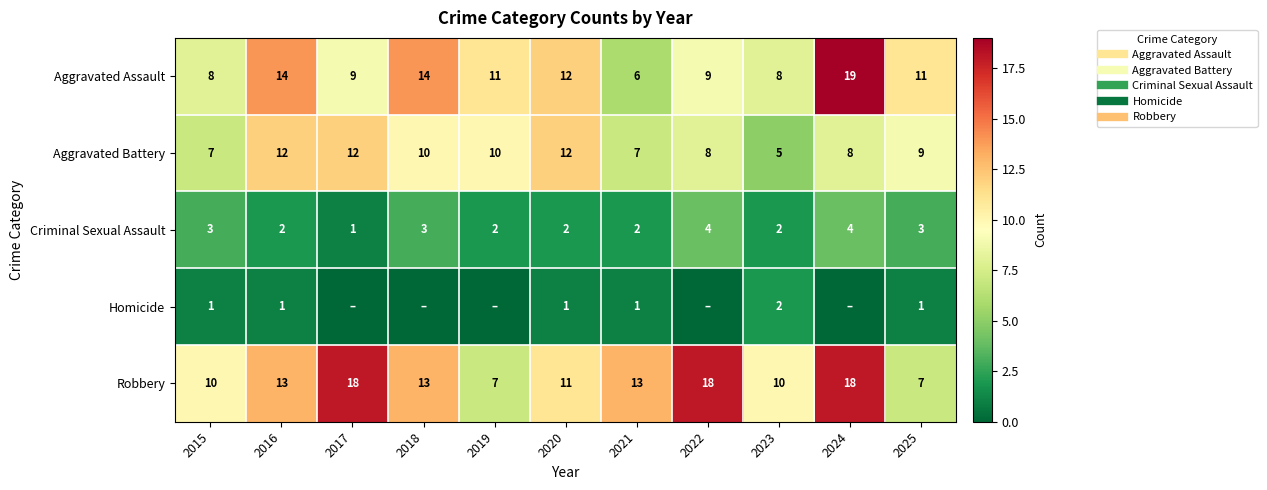

Which series has the largest range (max minus min)?

Aggravated Assault